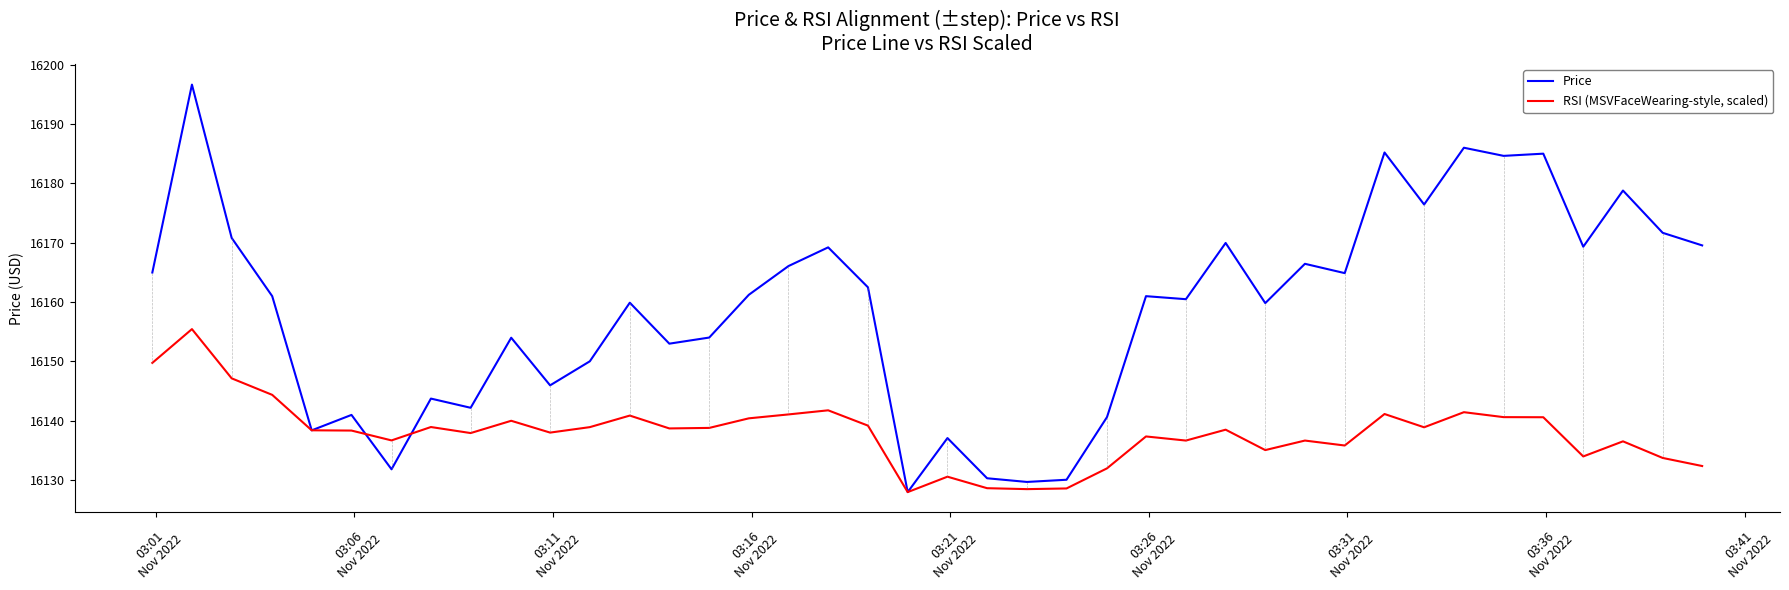

Which series has the largest range (max minus min)?

Price